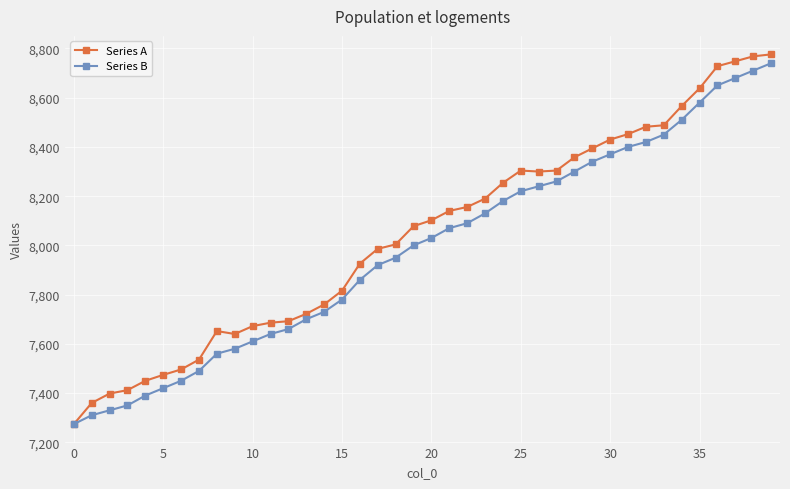

What is the greatest value displayed?

8776